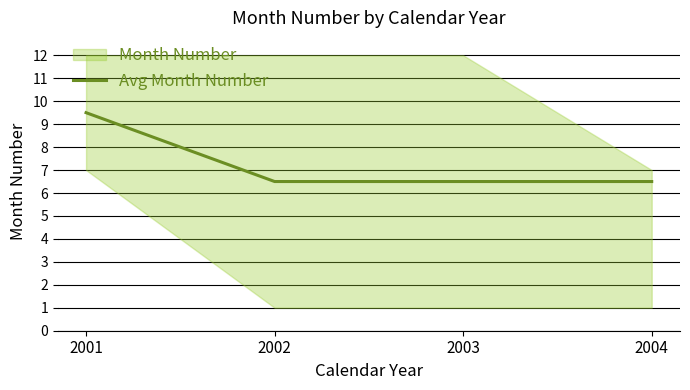

Which category has the highest value across all series?

2001